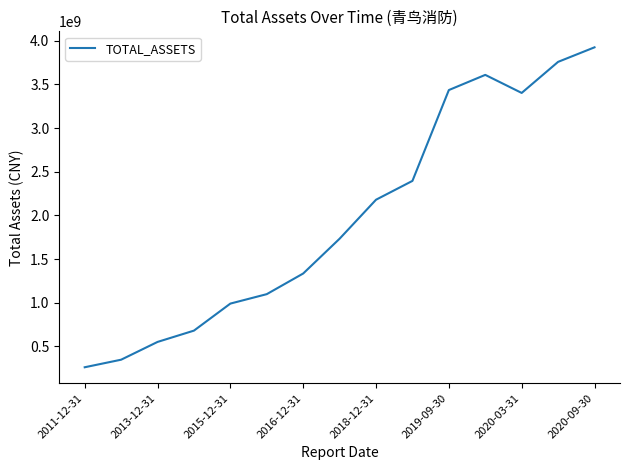

What is the greatest value displayed?

3924455601.3